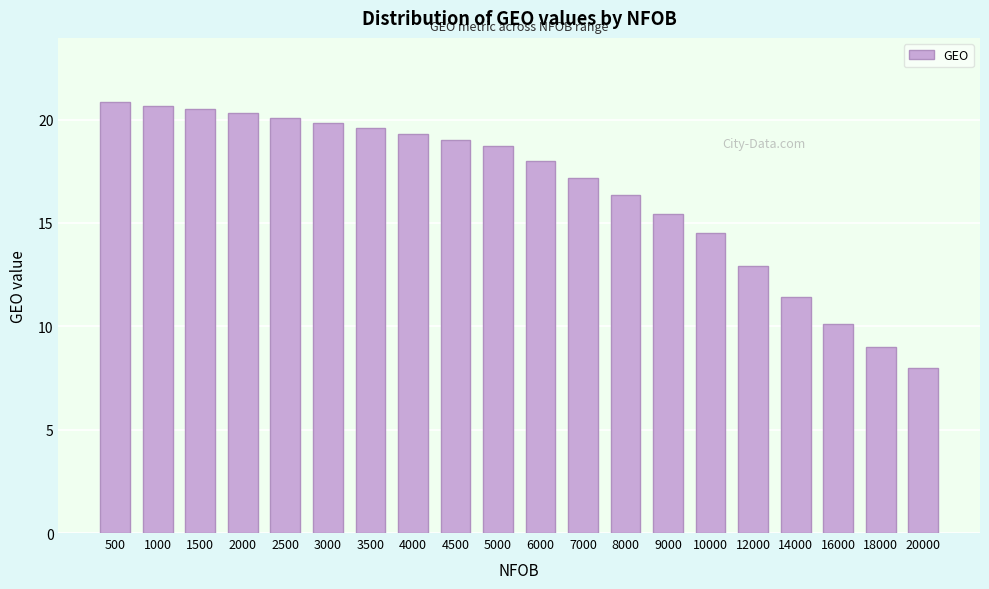

Reading left to right, transcribe all the data shown in this chart.

20.8	20.7	20.5	20.3	20.1	19.8	19.6	19.3	19.0	18.7	18.0	17.2	16.3	15.4	14.5	12.9	11.4	10.1	9.0	8.0